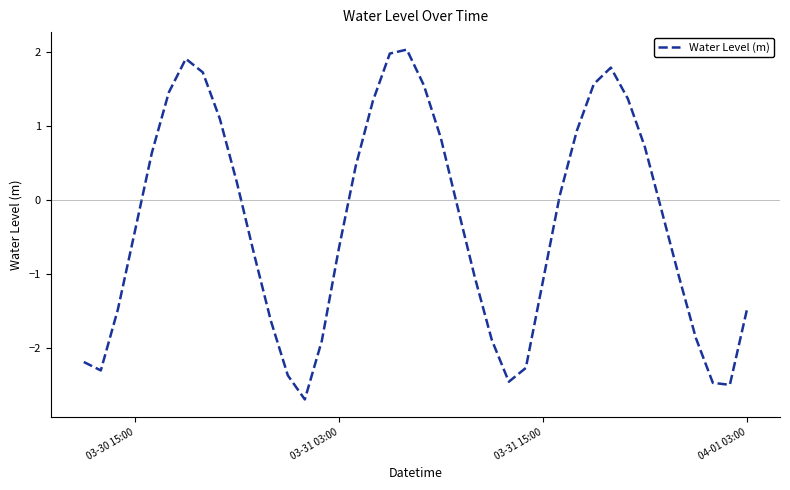

What is the smallest value displayed?

-2.7